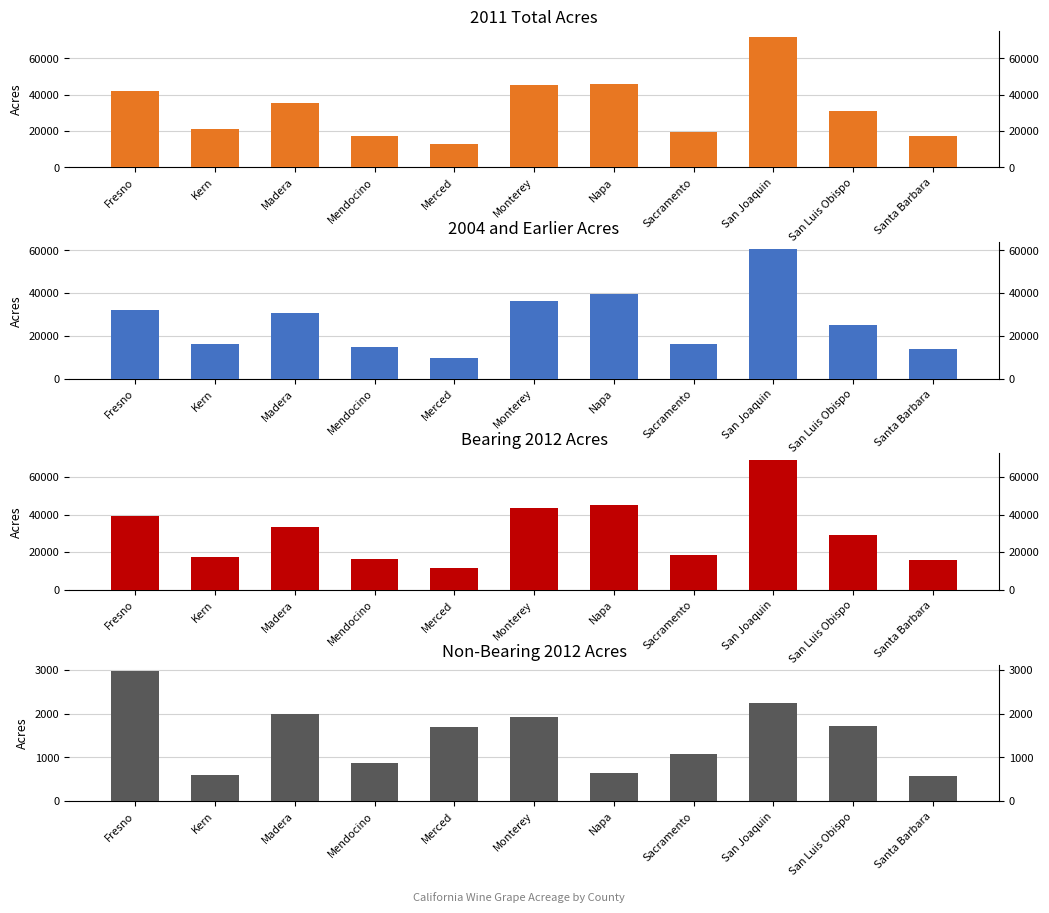

Does the chart contain any negative values?

No